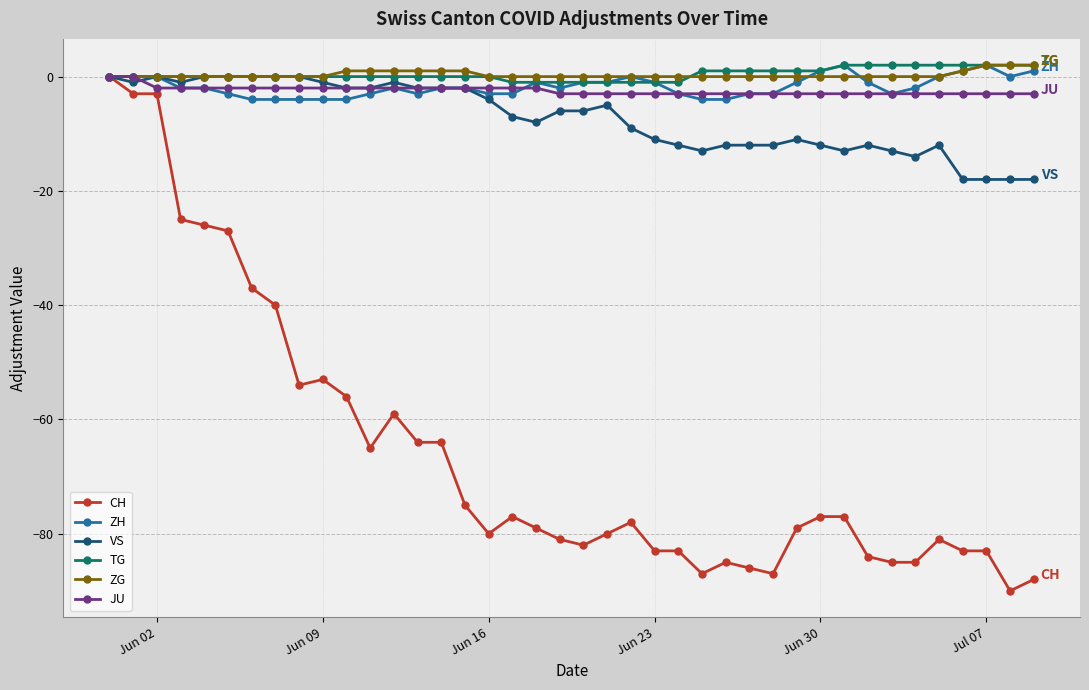

What is the smallest value displayed?

-90